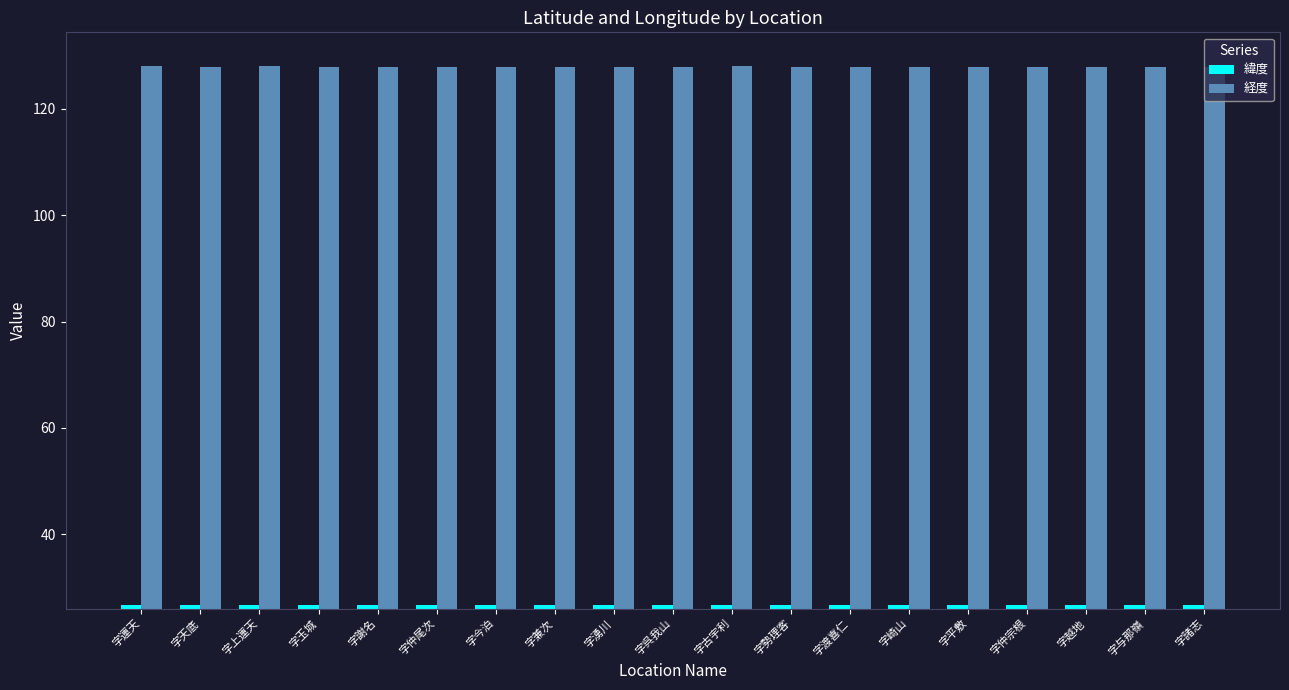

What is the sum of all 経度 values?

2431.4